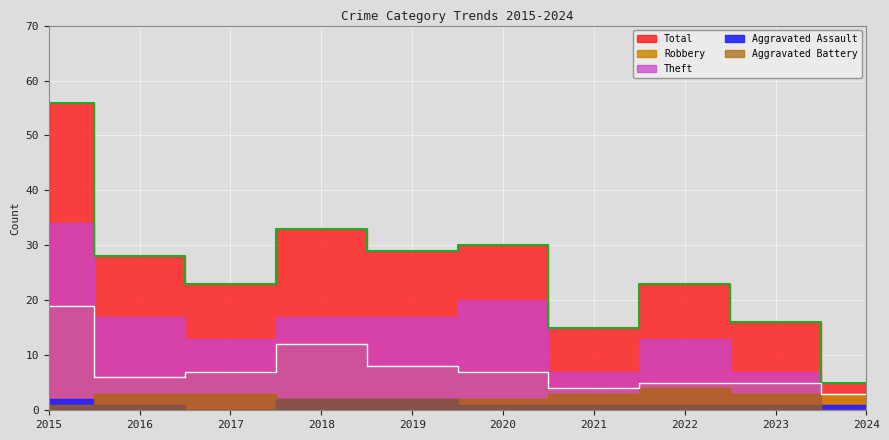

What is the value of the Aggravated Assault point at the 6th from the left?

1